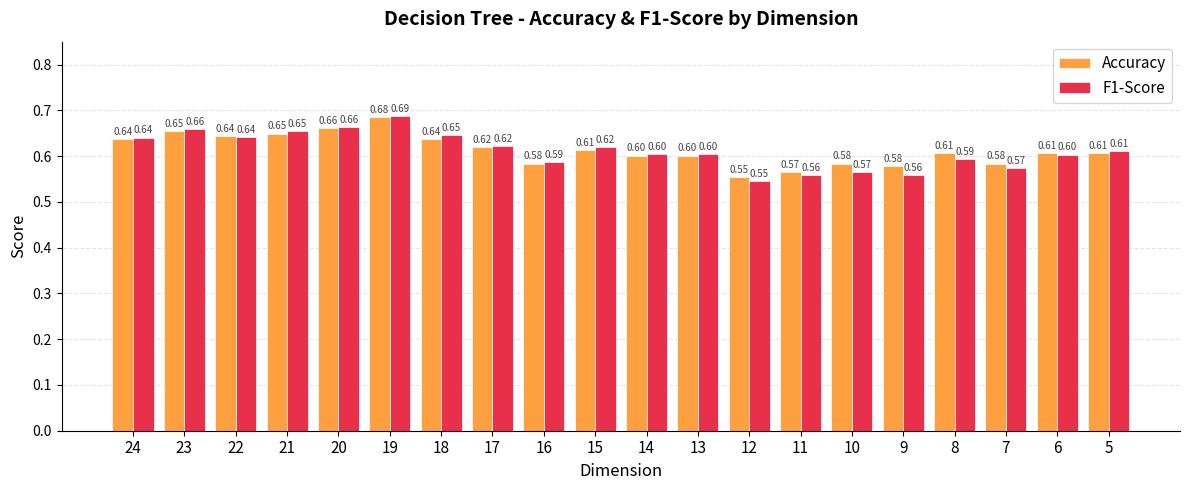

Rank the series by their average value, from lowest to highest.

F1-Score, Accuracy